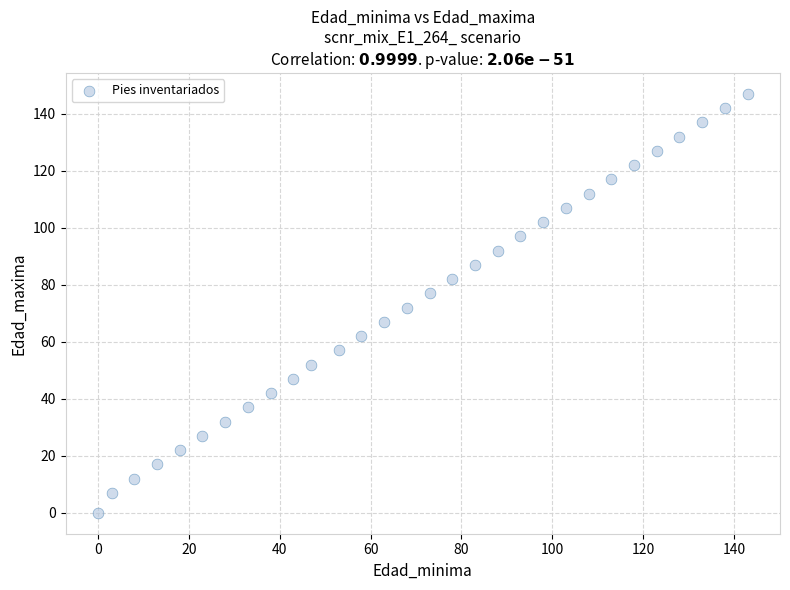

What is the range of X values (max minus min)?

143